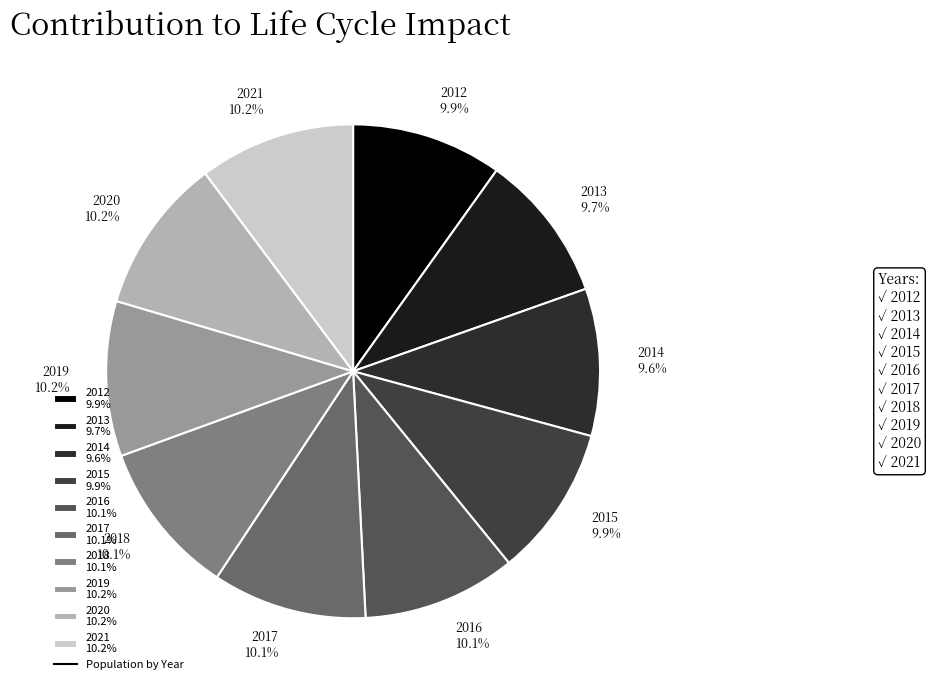

To the nearest percent, what is the combined percentage of 2019 and 2014?

20%